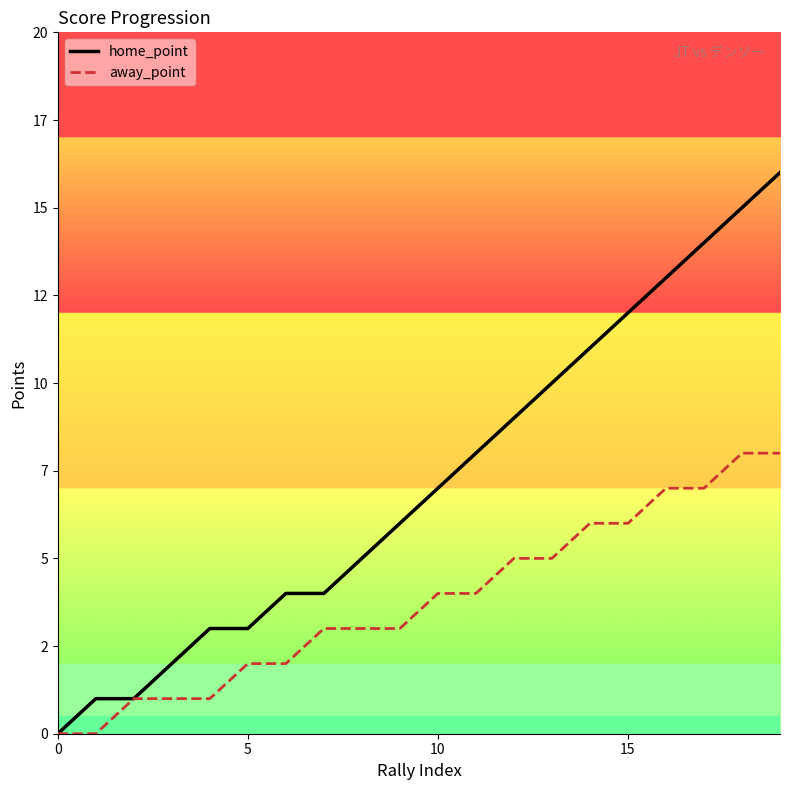

True or false: away_point and home_point cross at least once.

False